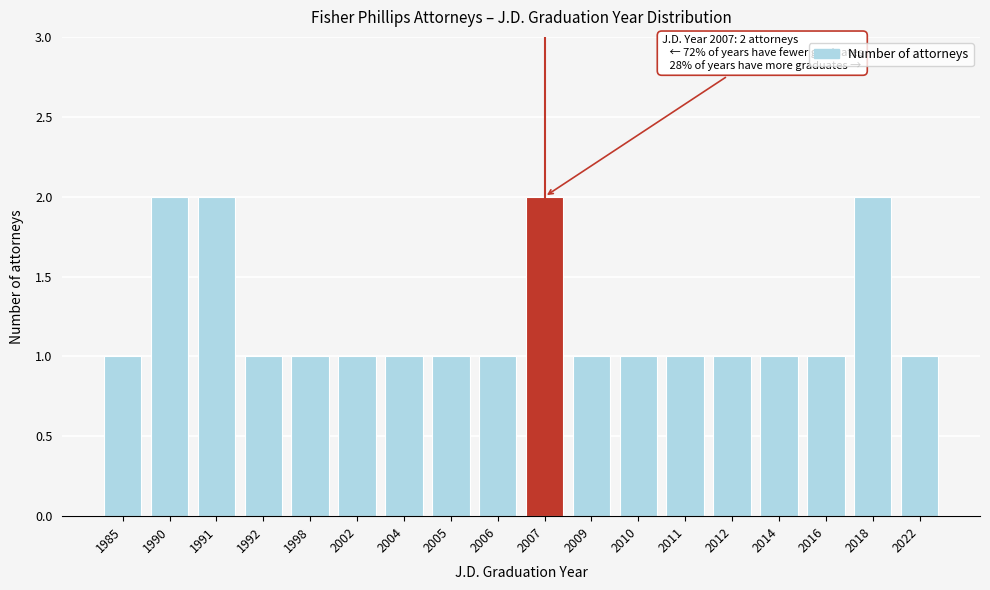

Reading right to left, transcribe all the data shown in this chart.

2022=1	2018=2	2016=1	2014=1	2012=1	2011=1	2010=1	2009=1	2007=2	2006=1	2005=1	2004=1	2002=1	1998=1	1992=1	1991=2	1990=2	1985=1